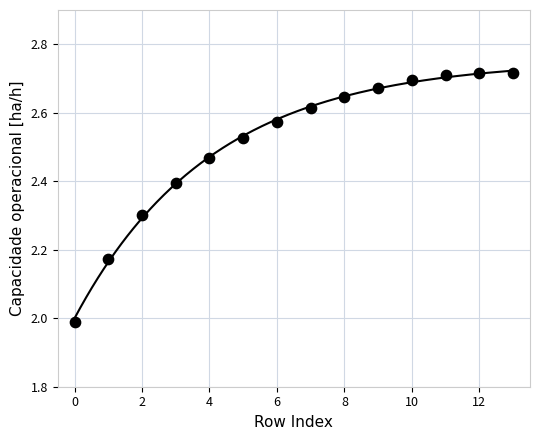

What is the range of Y values (max minus min)?

0.7